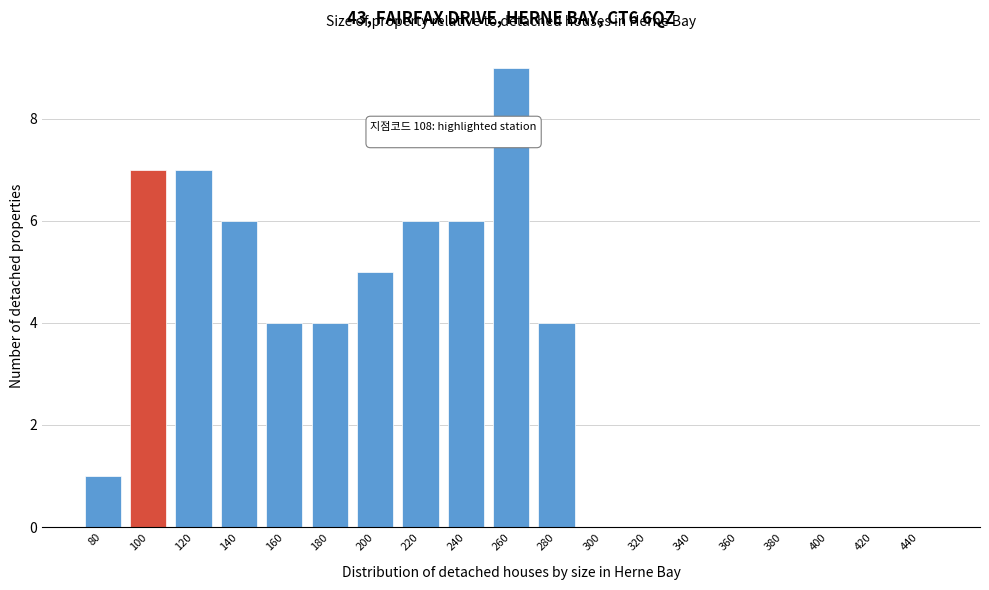

Reading left to right, list all the values displayed in this chart.

80=1	100=7	120=7	140=6	160=4	180=4	200=5	220=6	240=6	260=9	280=4	300=0	320=0	340=0	360=0	380=0	400=0	420=0	440=0